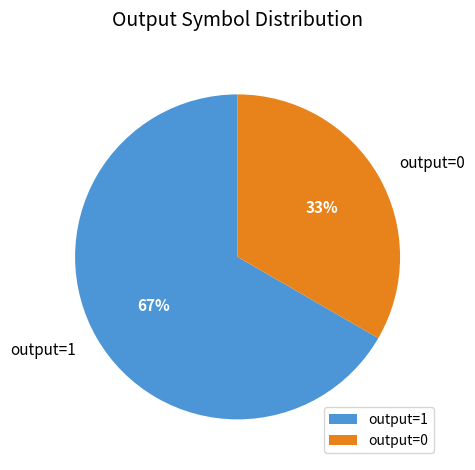

Which category has the smallest portion of the pie?

output=0